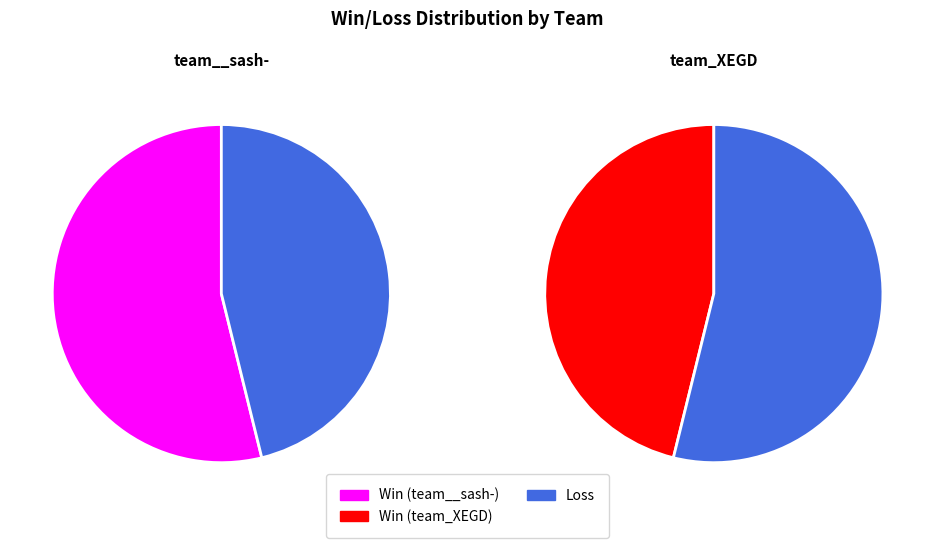

Is it true that team_XEGD is 68% of the pie?

False